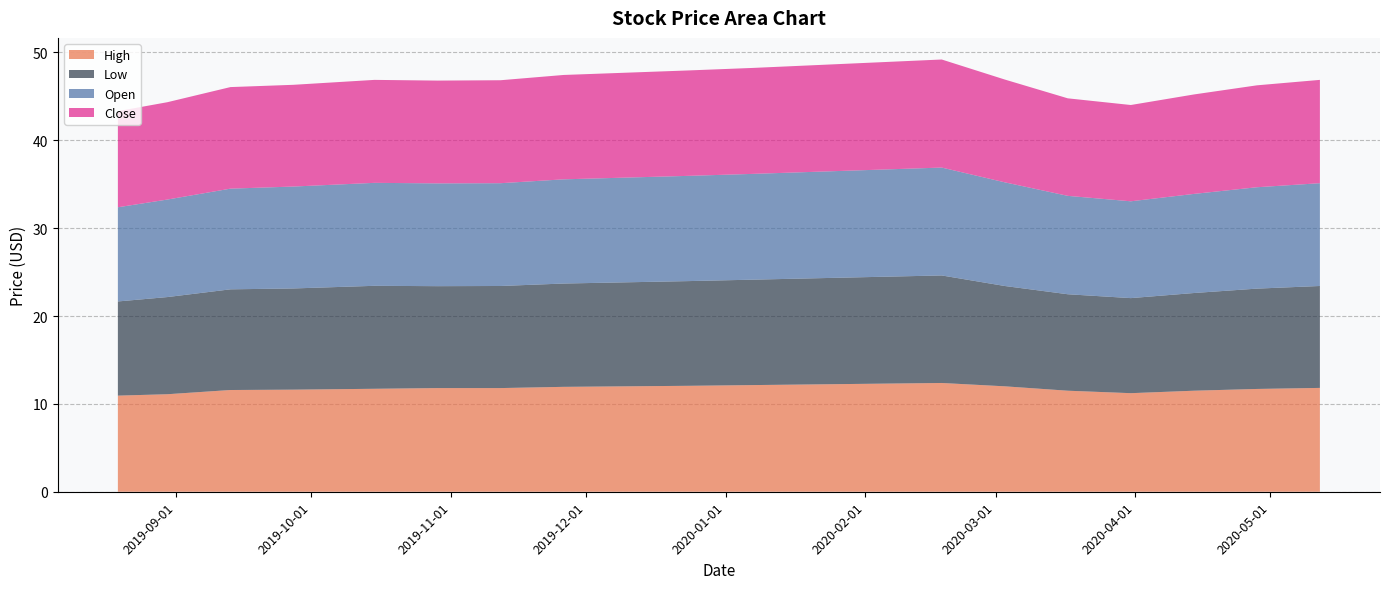

Reading left to right, extract all data points from this chart.

High: 10.9	11.1	11.6	11.6	11.7	11.8	11.8	11.9	12.0	12.1	12.1	12.2	12.3	12.4	12.0	11.5	11.2	11.5	11.7	11.8
Low: 10.7	11.1	11.5	11.5	11.7	11.6	11.6	11.8	11.8	11.9	12.0	12.1	12.2	12.2	11.4	11.0	10.8	11.1	11.4	11.6
Open: 10.7	11.1	11.5	11.6	11.7	11.7	11.7	11.9	11.9	12.0	12.0	12.1	12.2	12.3	11.8	11.2	11.0	11.3	11.5	11.7
Close: 10.9	11.1	11.6	11.6	11.7	11.7	11.7	11.9	11.9	12.0	12.1	12.1	12.2	12.3	11.7	11.1	11.0	11.3	11.6	11.8